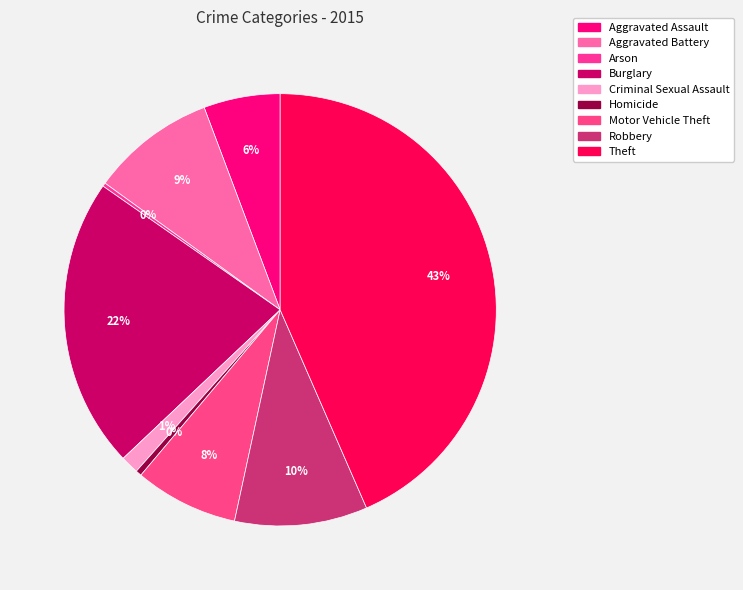

How many slices are in this pie chart?

9